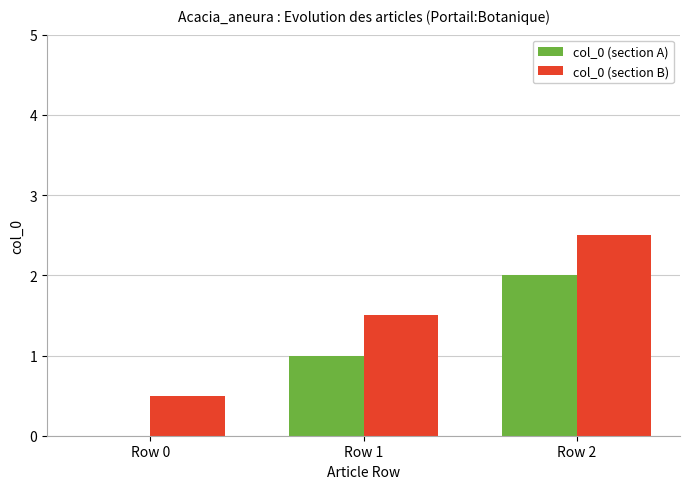

Reading left to right, transcribe all the data shown in this chart.

col_0 (section A): 0.0	1.0	2.0
col_0 (section B): 0.5	1.5	2.5